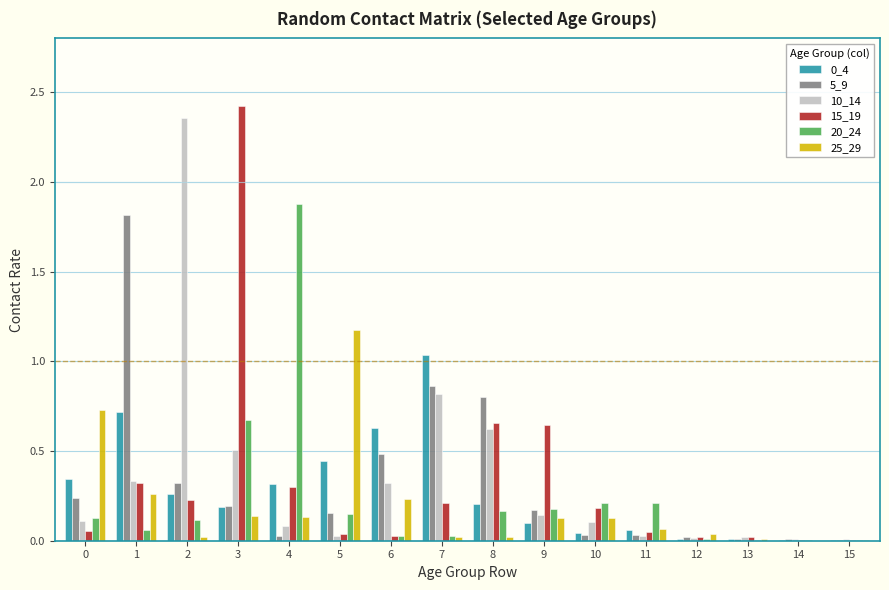

The value of 25_29 at 2 is 0.0. True or false?

True